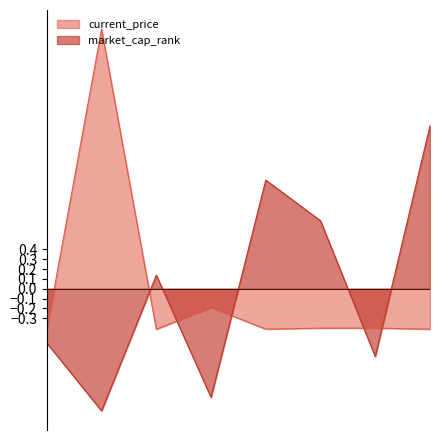

Reading right to left, list all the values displayed in this chart.

current_price: Uniswap=-0.4	Solana=-0.4	Litecoin=-0.4	Chainlink=-0.4	Ethereum=-0.2	Dogecoin=-0.4	Bitcoin=2.6	Cardano=-0.4
market_cap_rank: Uniswap=1.7	Solana=-0.7	Litecoin=0.7	Chainlink=1.1	Ethereum=-1.1	Dogecoin=0.1	Bitcoin=-1.2	Cardano=-0.6